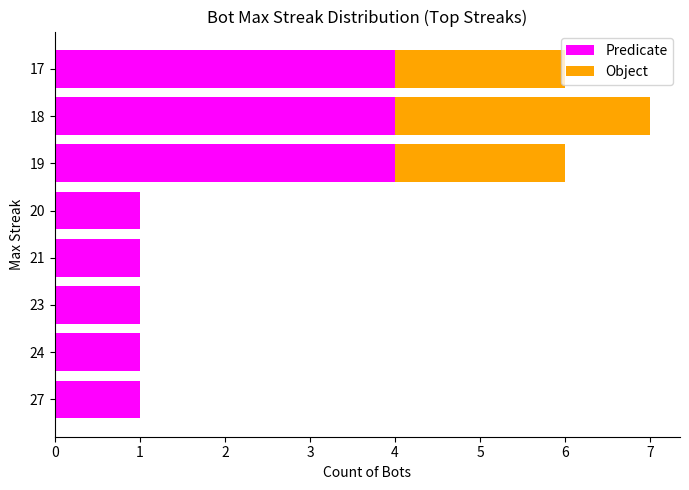

True or false: Predicate has a value of 1 at 23.

True